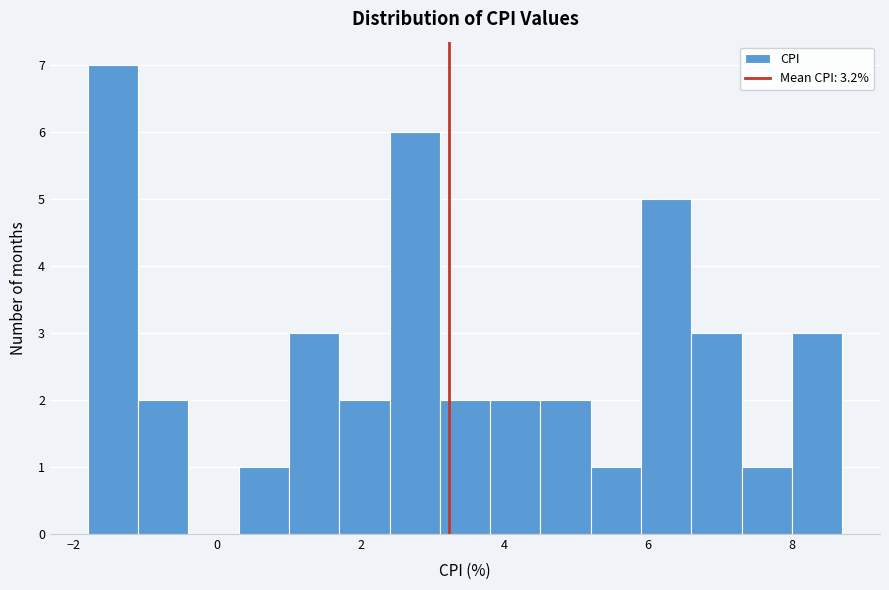

Read against the x-axis, roughly where is the centre of the tallest bar?

-1.4